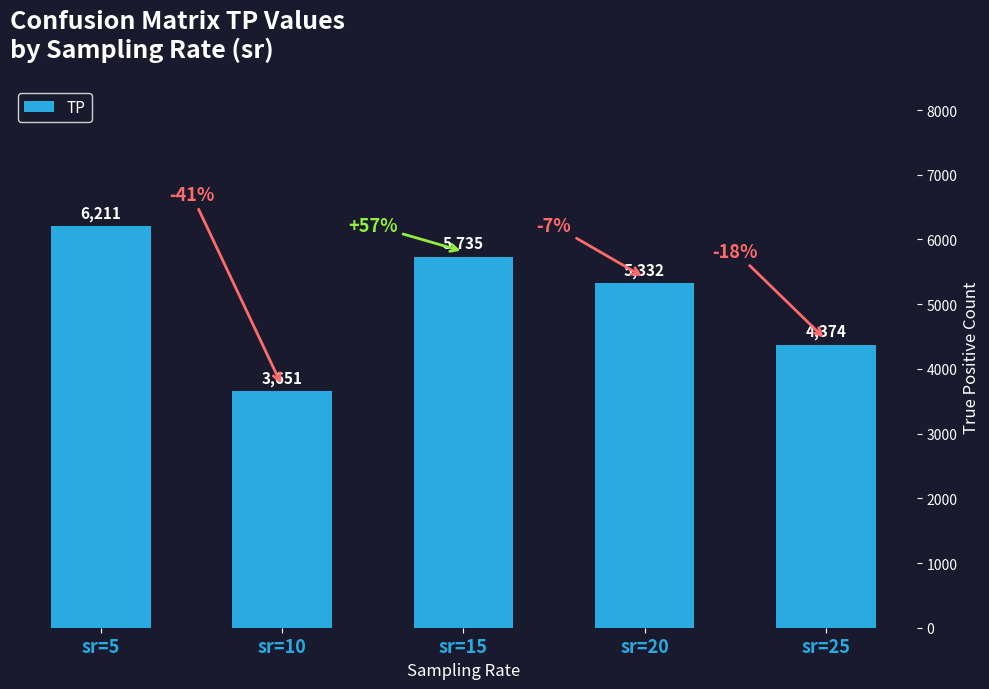

How many values are below 5332?

2